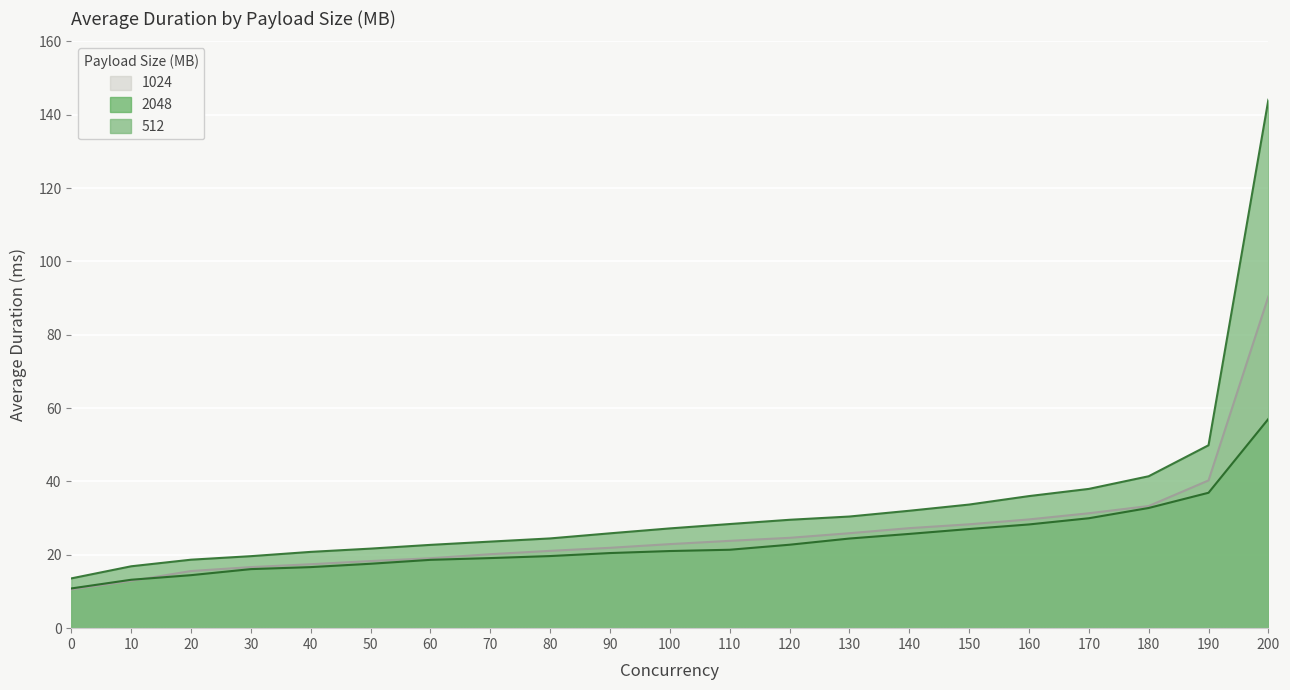

At which category is the sum across all series the highest?

200